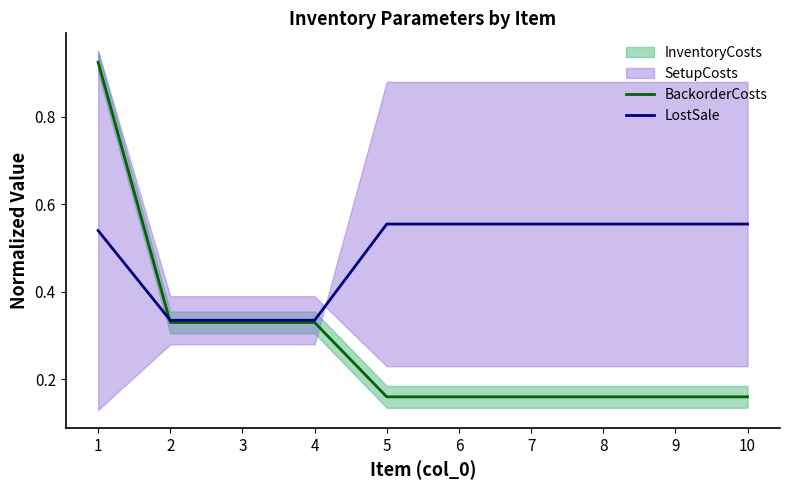

What is the total value across all series at 7?

0.7